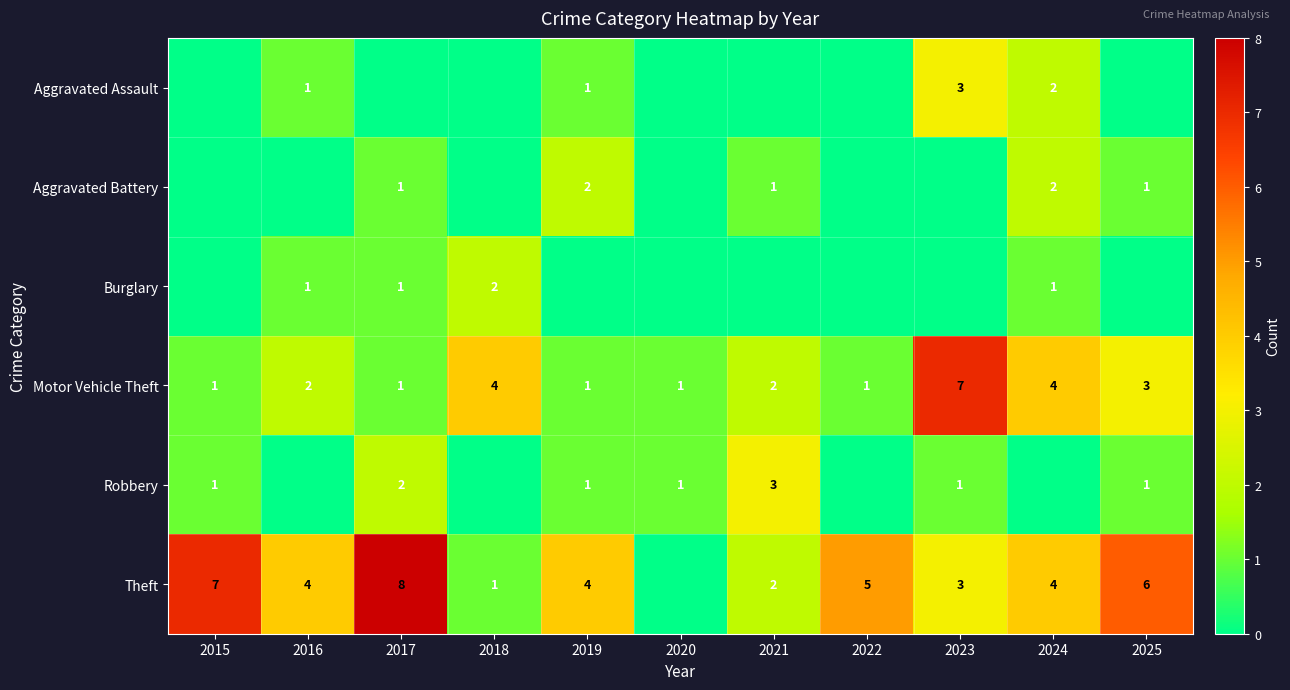

What is the highest value of the Motor Vehicle Theft series?

7